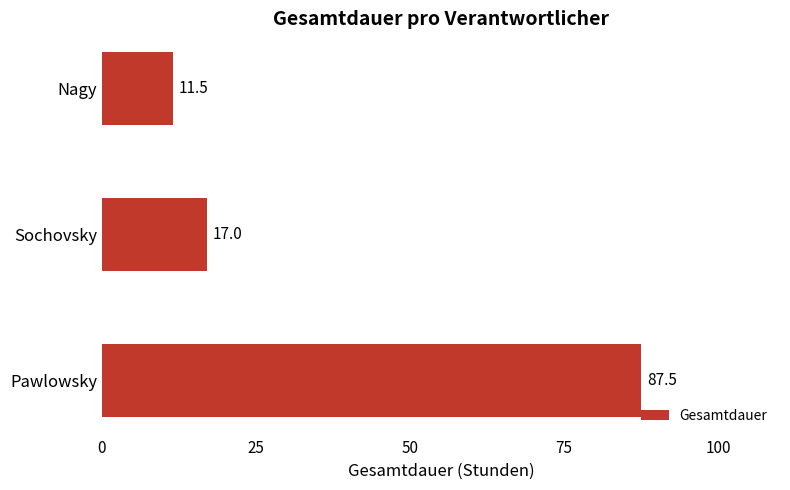

What is the sum of all values?

116.0